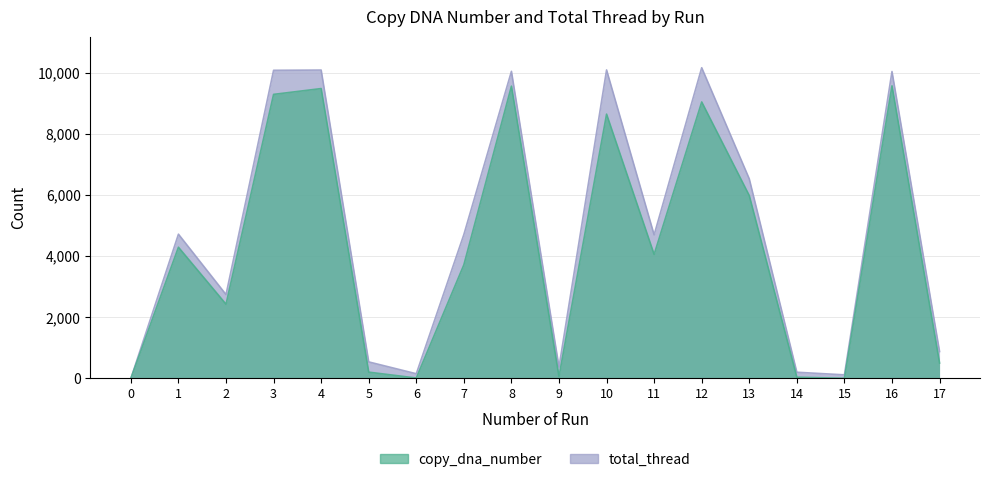

What is the difference between the total_thread values at 16 and 13?

3508